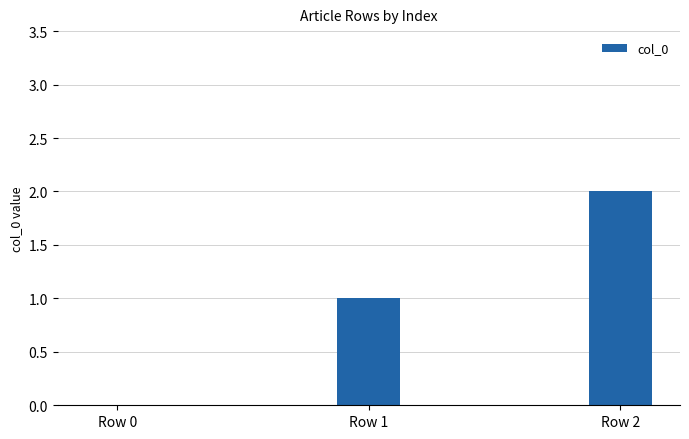

Reading left to right, what are all the values shown in this chart?

0	1	2